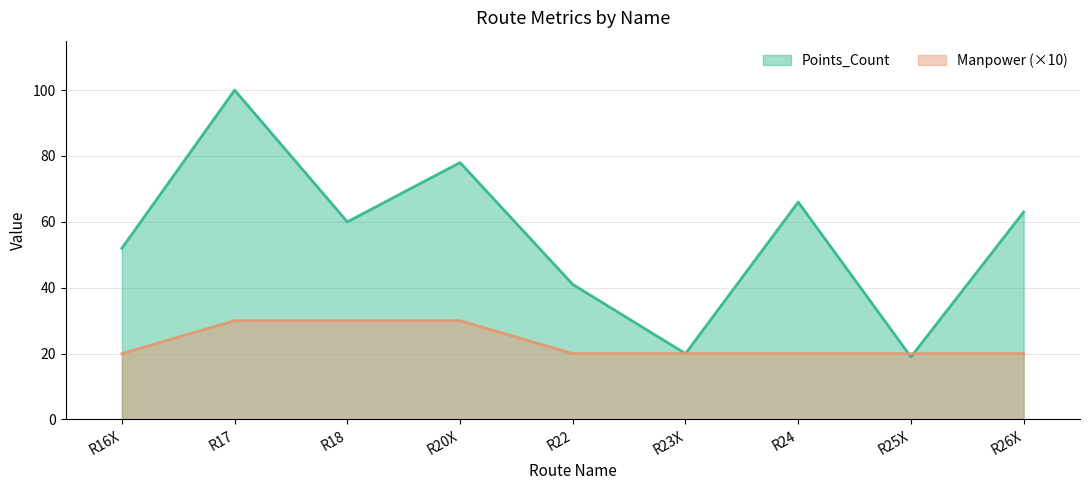

True or false: Points_Count has a value of 63 at R26X.

True